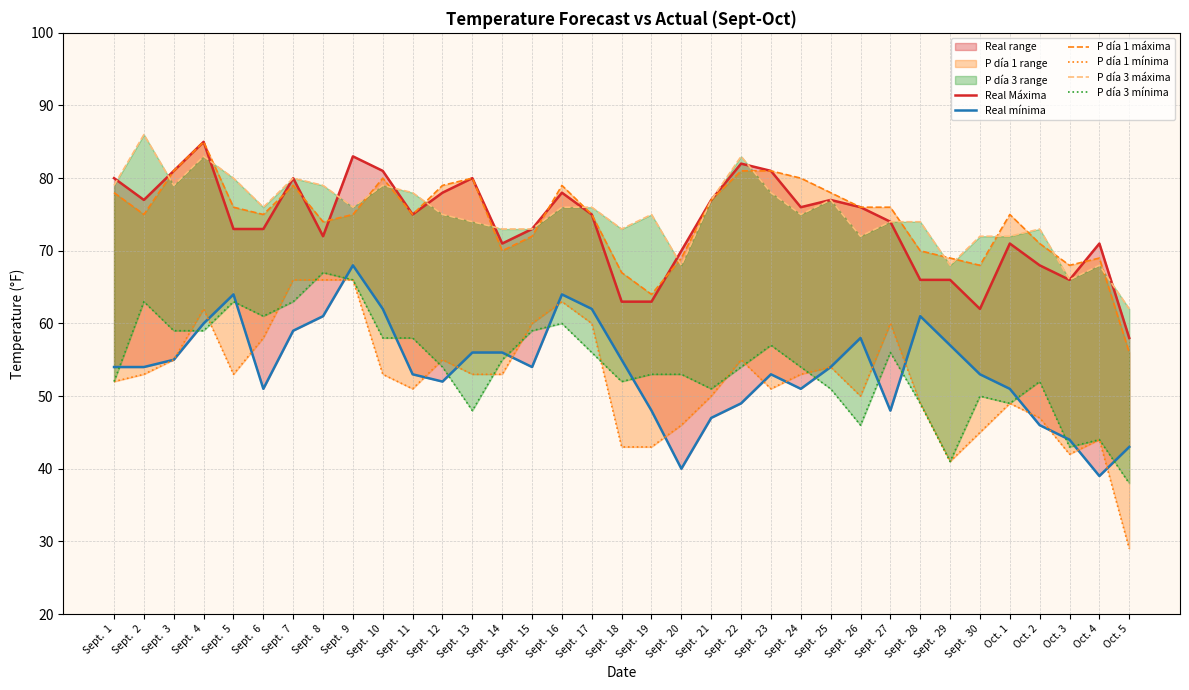

True or false: Real Máxima and P día 1 mínima cross at least once.

False